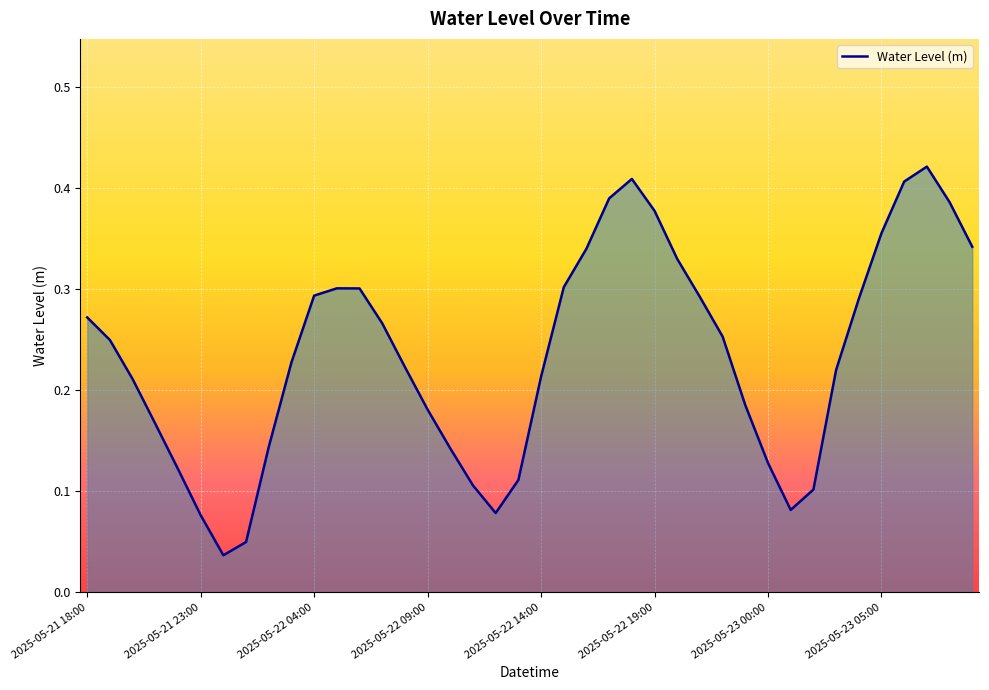

How many lines are shown in the chart?

1